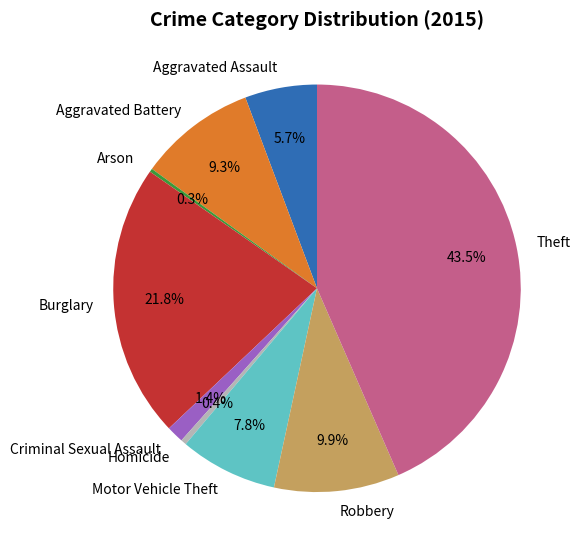

To the nearest percent, what is the average slice percentage?

11%